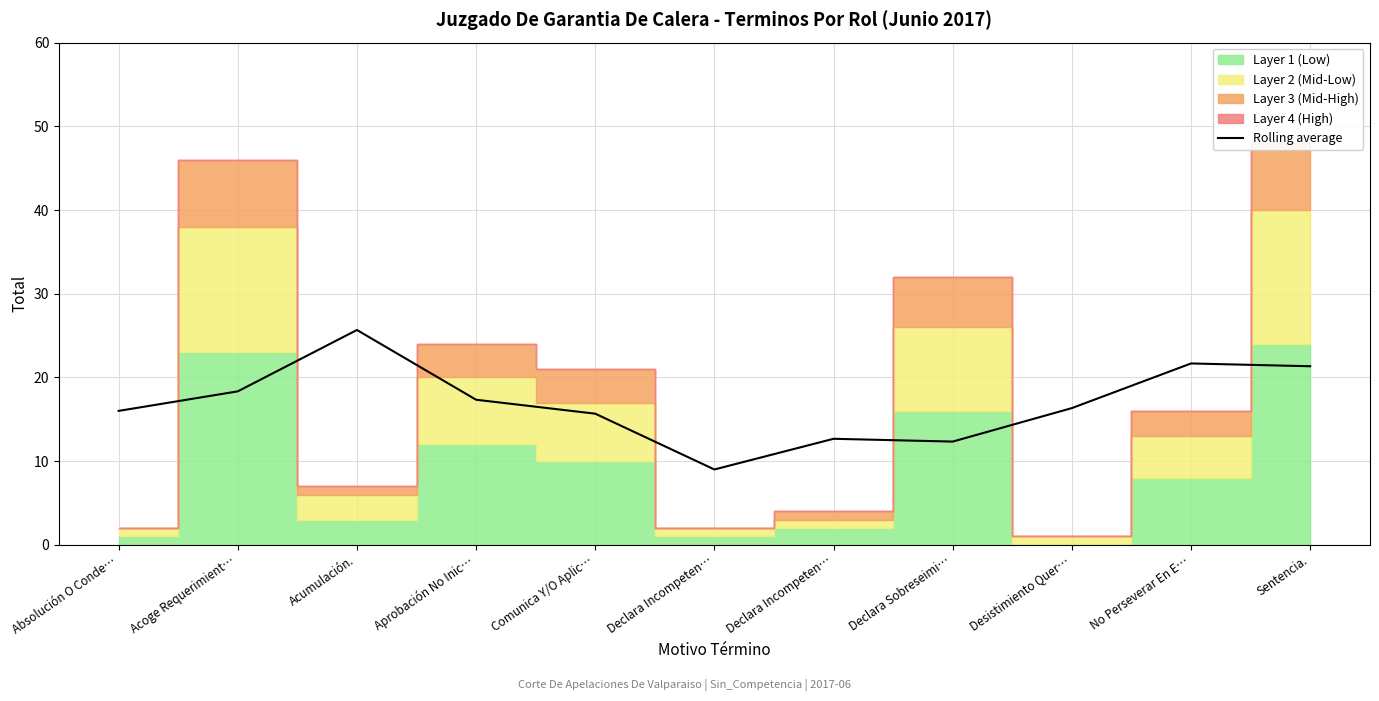

What value does the data have at Declara Incompeten…?

12.7